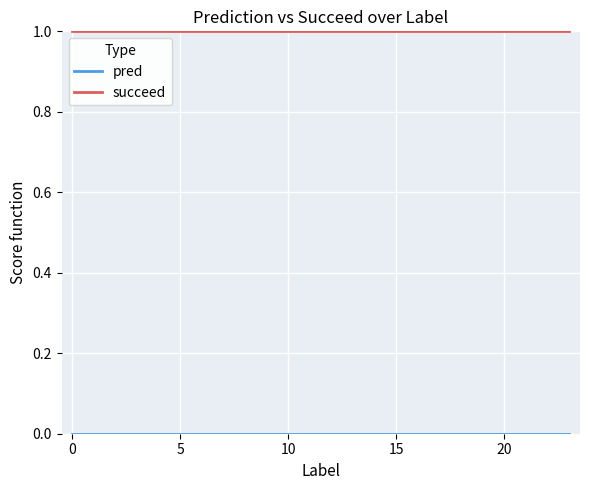

Which series has the largest total across all categories?

succeed